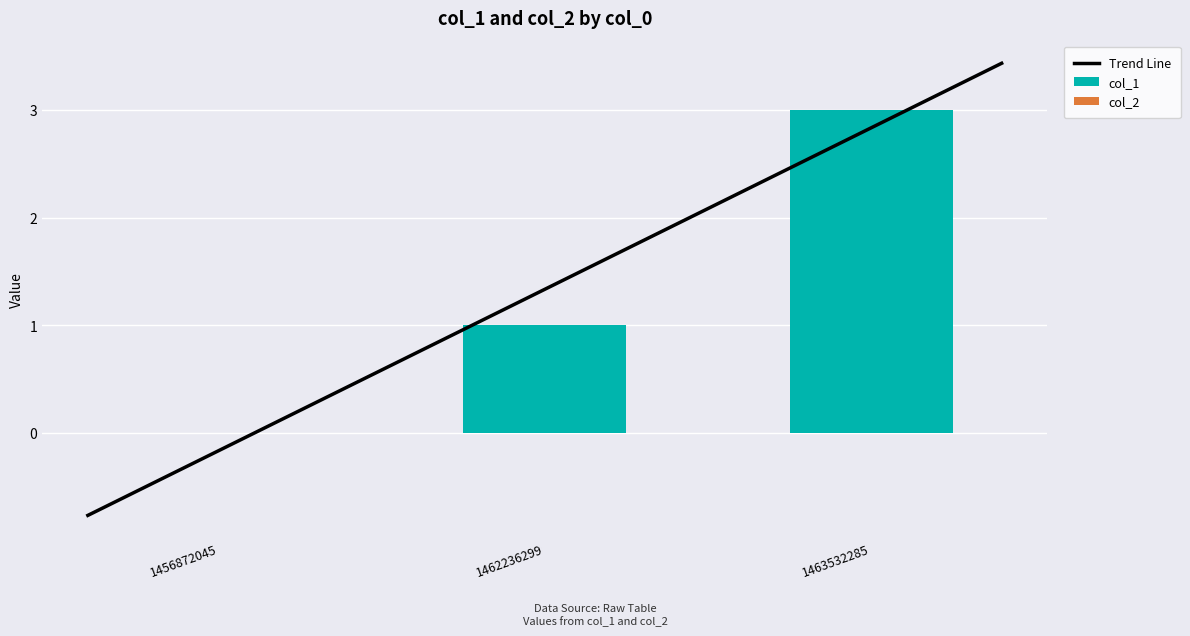

What is the difference between the maximum and second lowest values?

2